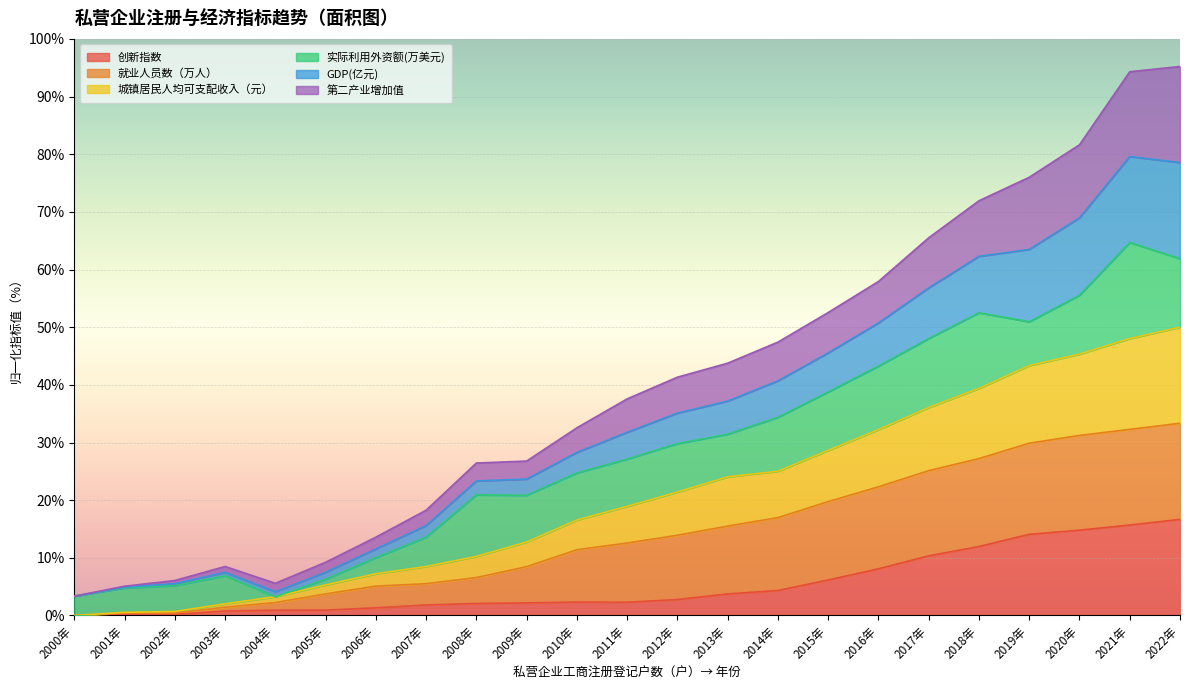

In 创新指数, how many points are lower than both neighbors (excluding endpoints)?

1